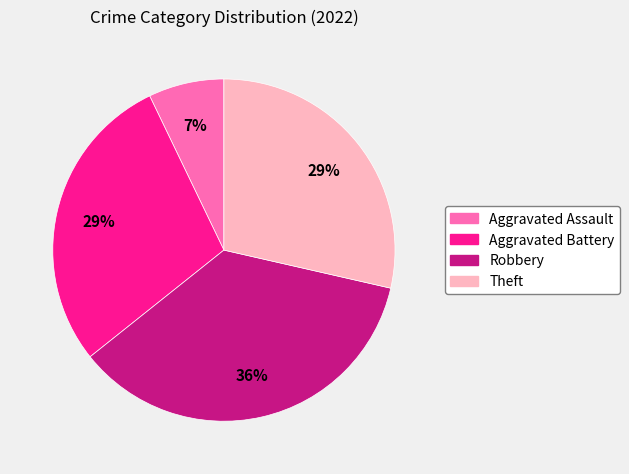

Is there any slice that represents more than half of the pie?

No